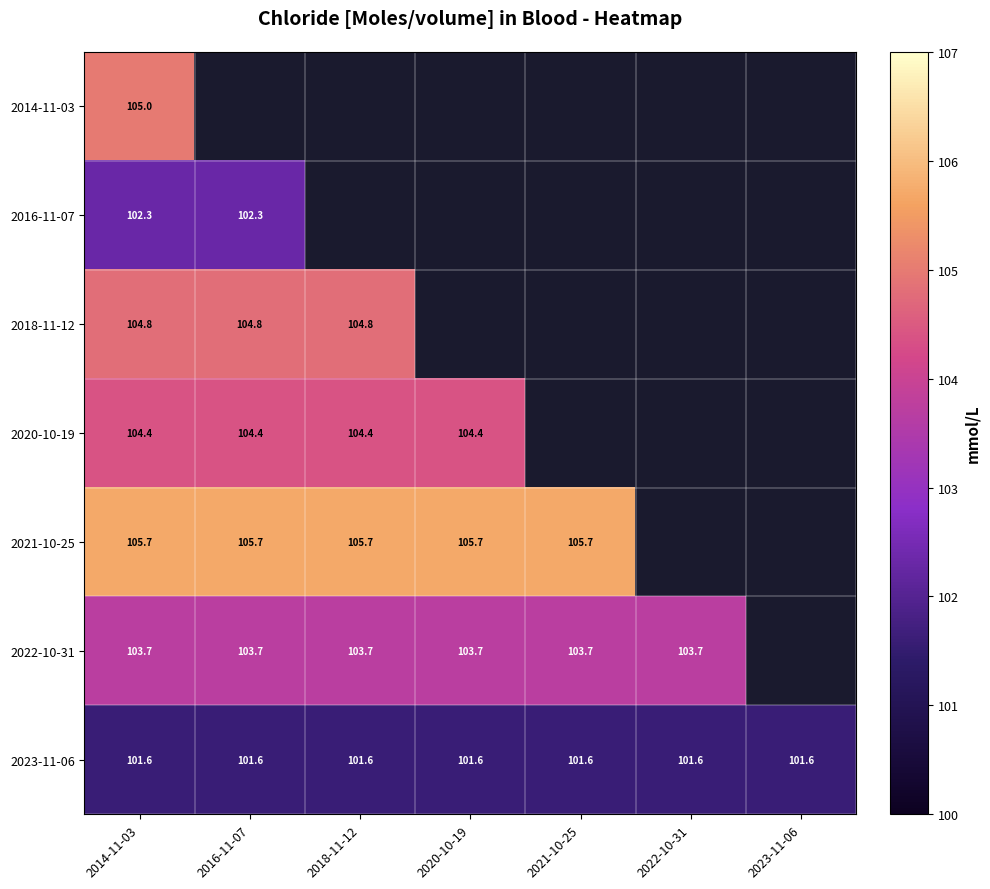

Is it true that 2023-11-06 equals 101.6 at 2020-10-19?

True